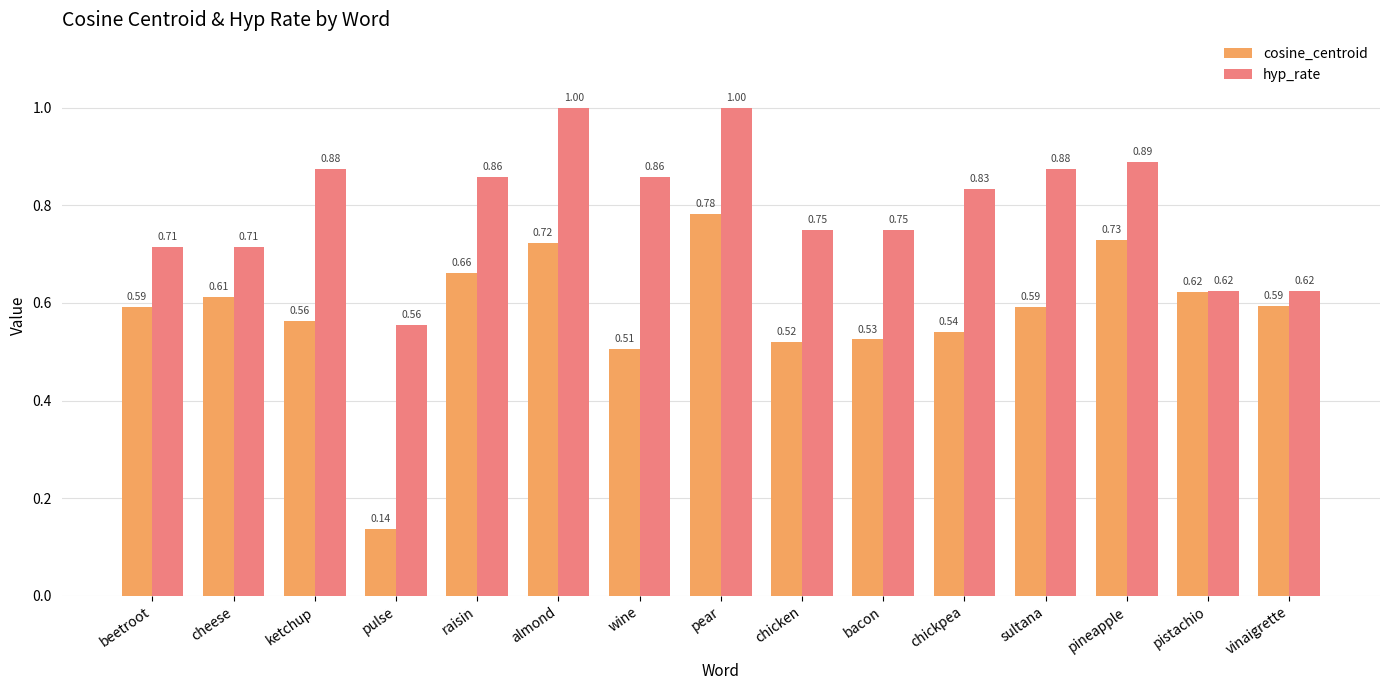

At which label is cosine_centroid closest to 0?

pulse